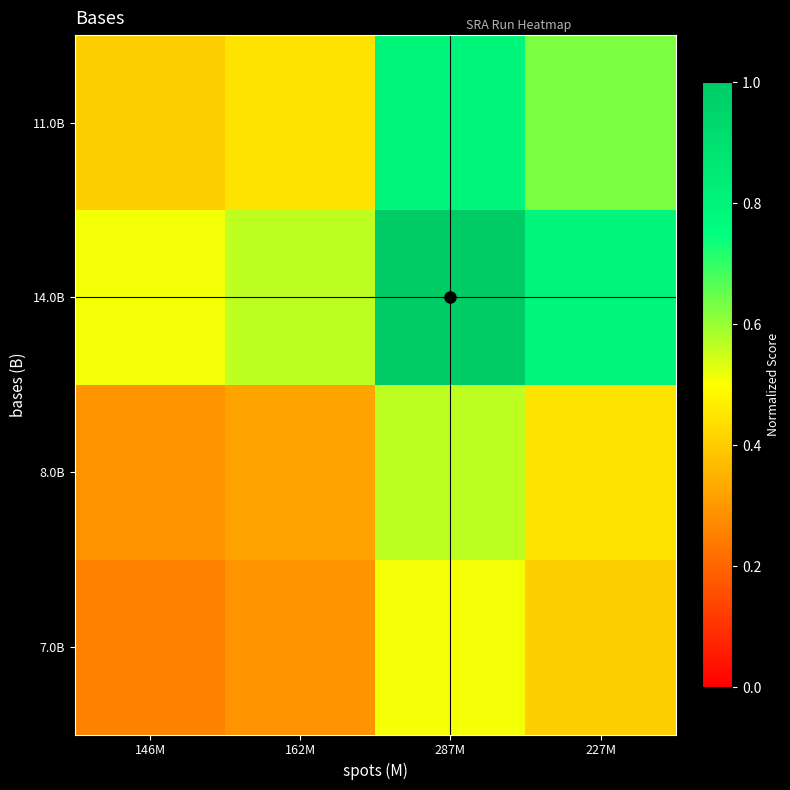

What is the smallest value displayed?

0.3